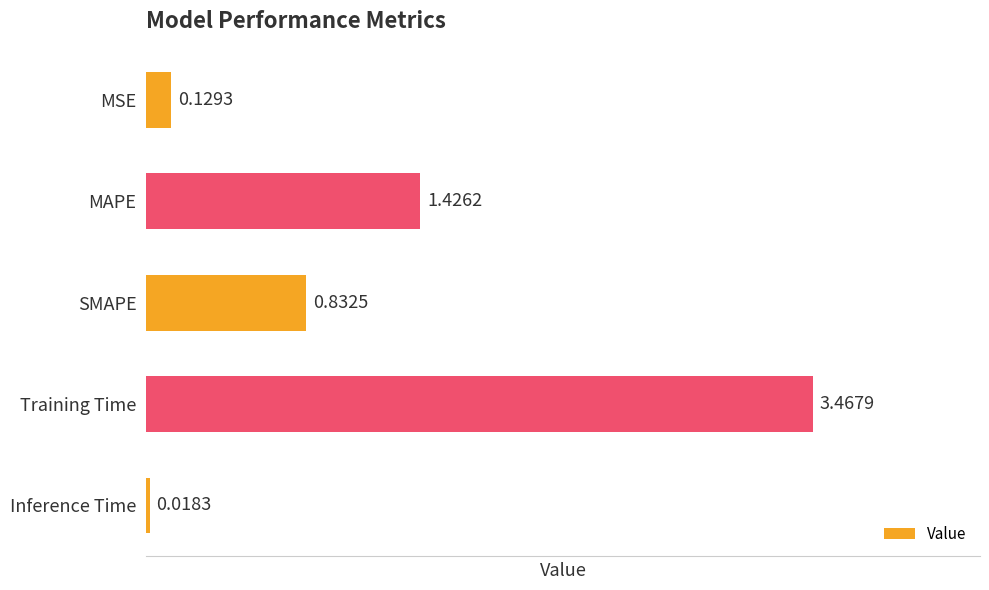

What is the sum of all values?

5.9